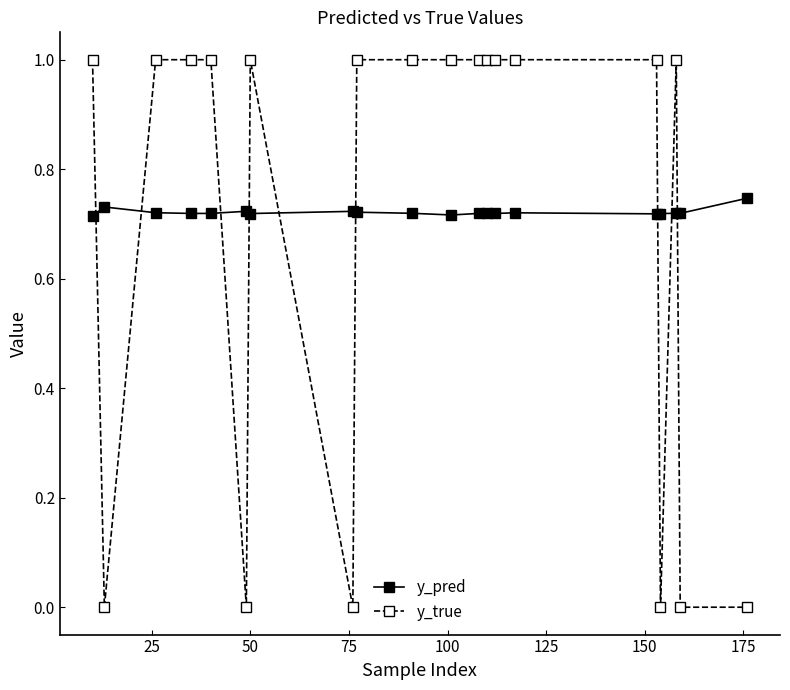

Which series ends up on top after the final intersection of y_true and y_pred?

y_pred